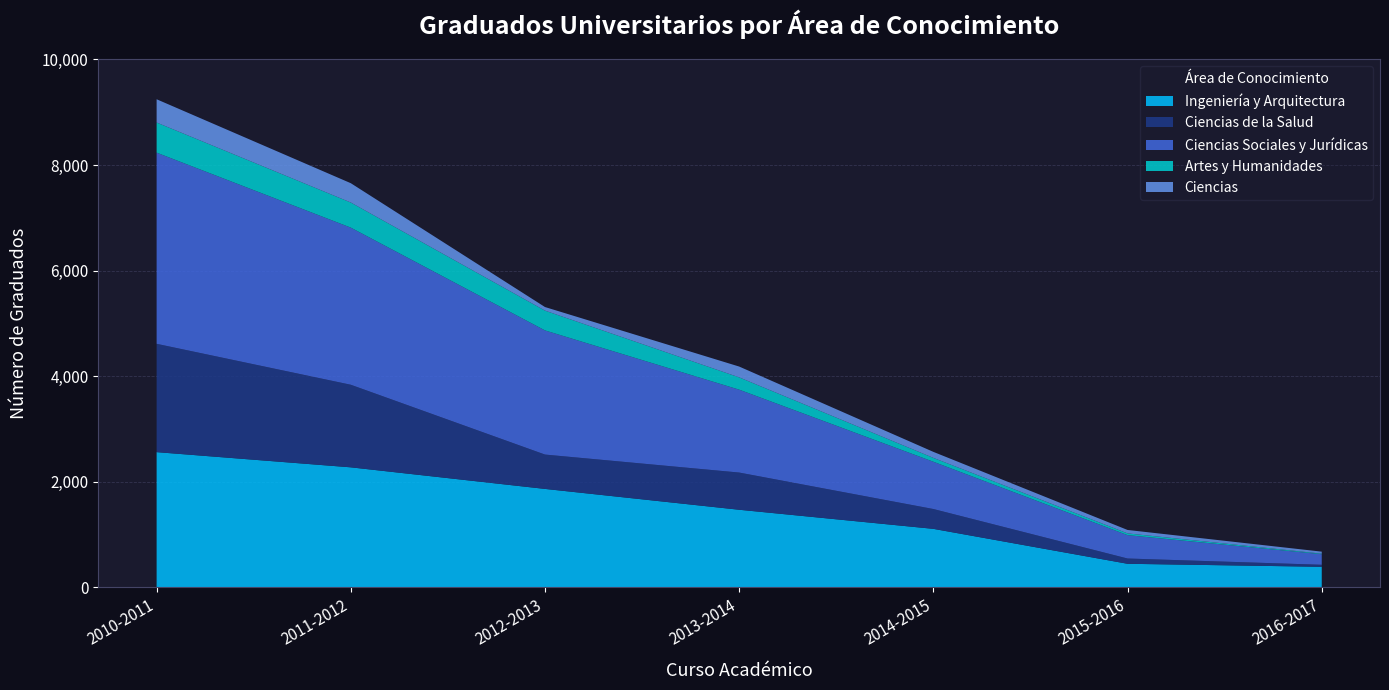

Reading left to right, extract all data points from this chart.

Ingeniería y Arquitectura: 2558	2270	1861	1466	1104	442	385
Ciencias de la Salud: 2053	1565	651	705	376	100	38
Ciencias Sociales y Jurídicas: 3623	2978	2353	1571	896	443	200
Artes y Humanidades: 571	476	375	233	73	33	11
Ciencias: 441	366	68	205	114	65	38